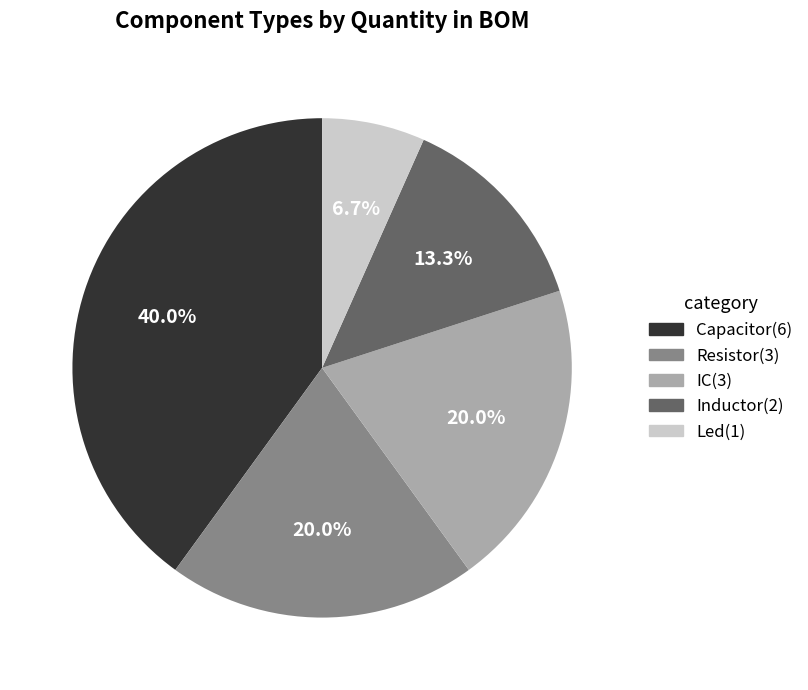

What portion of the pie excludes IC(3)?

80.0%